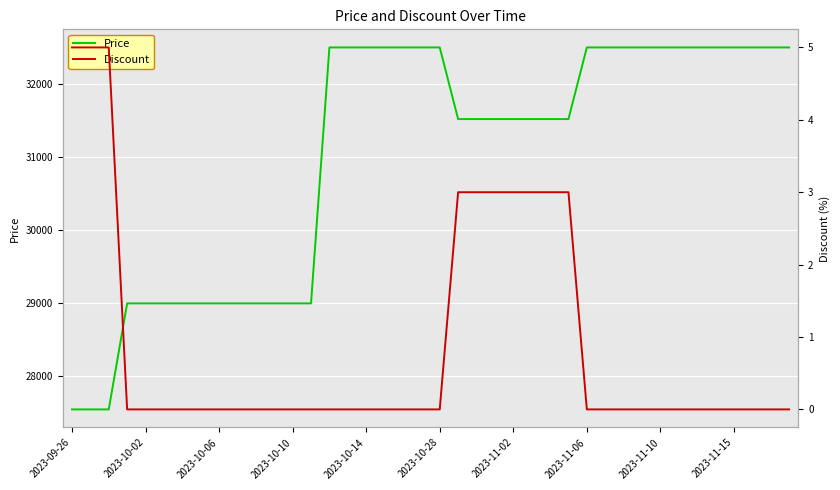

What are all the series names shown in the legend?

Price, Discount